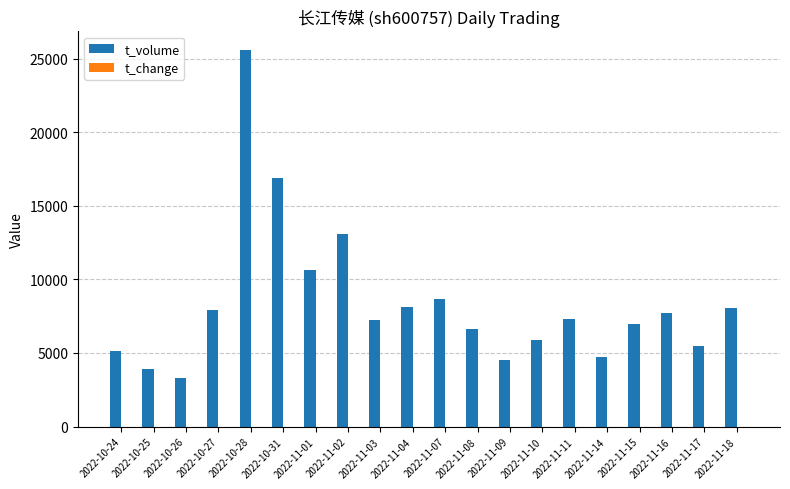

What is the sum of all t_volume values?

167721.0